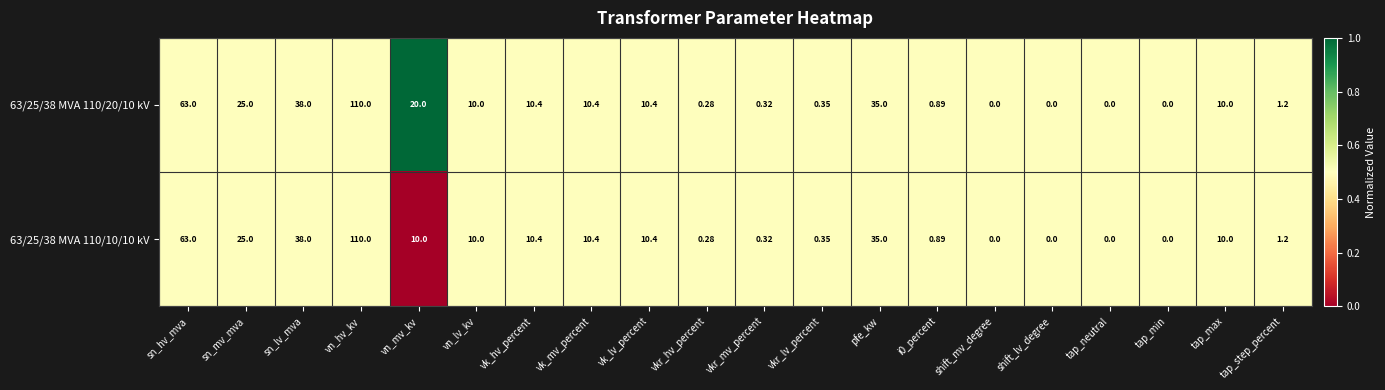

Is the value of 63/25/38 MVA 110/20/10 kV at i0_percent greater than the value of 63/25/38 MVA 110/10/10 kV at shift_lv_degree?

Yes